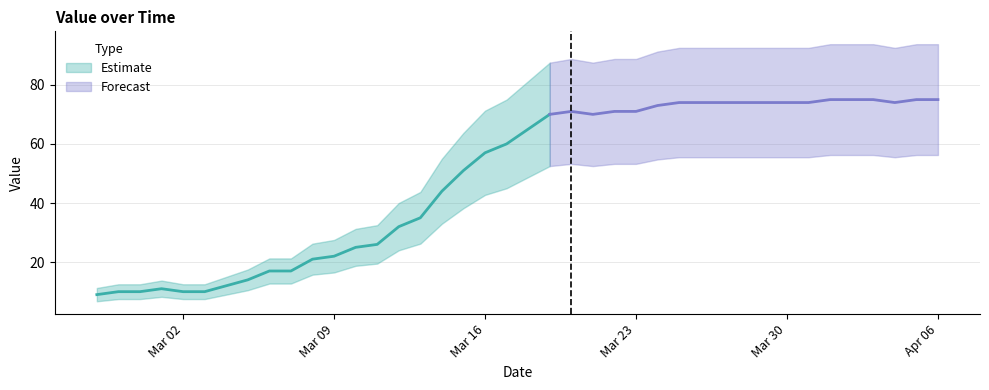

Does the chart have visible grid lines?

Yes